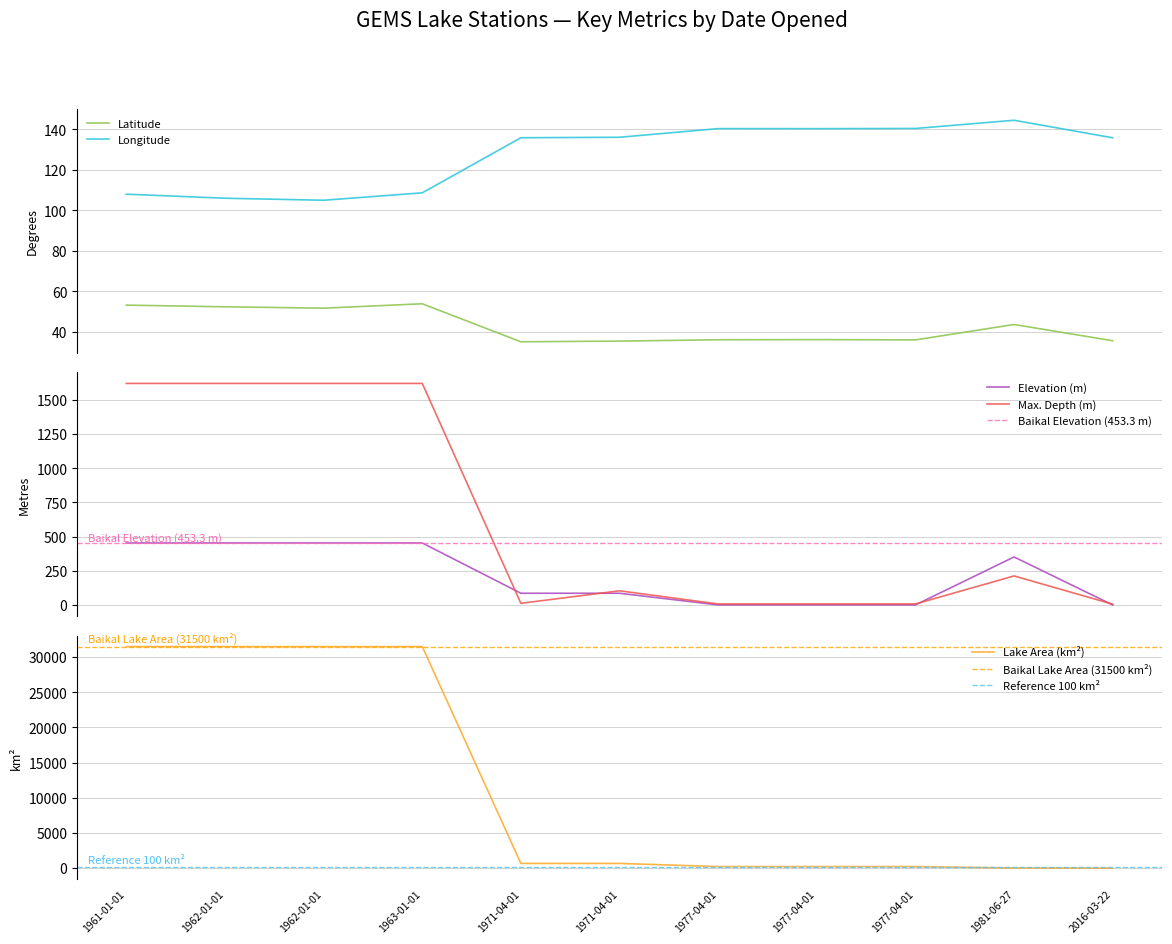

The Max. Depth series shows 20.1 at 1971-04-01. True or false?

False